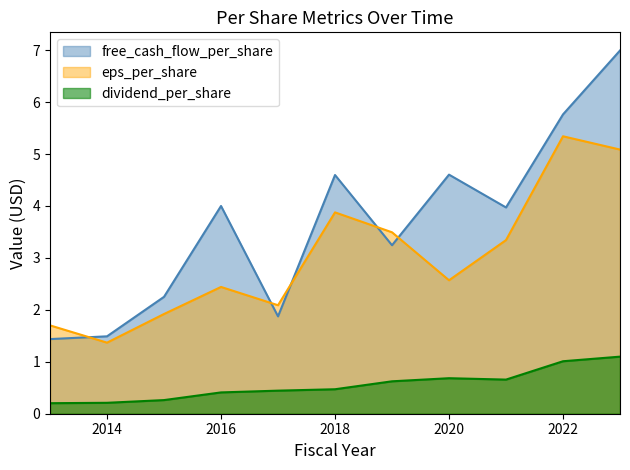

What is the sum of the dividend_per_share values at 2020 and 2013?

0.9